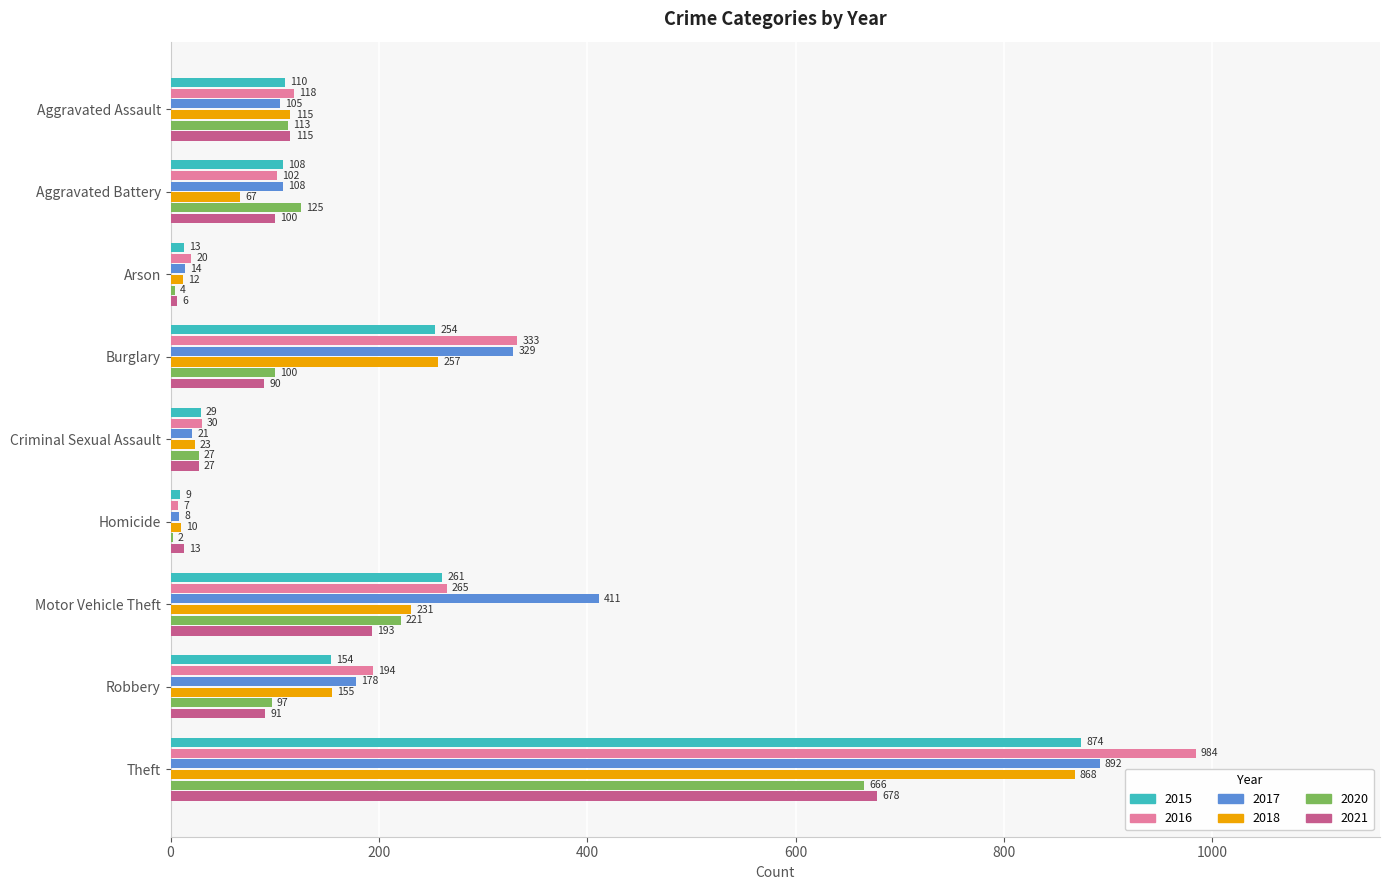

What is the greatest value displayed?

984